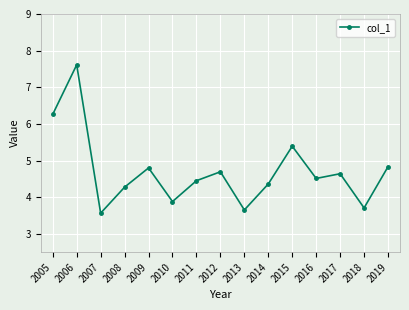

How many distinct data groups are displayed?

1